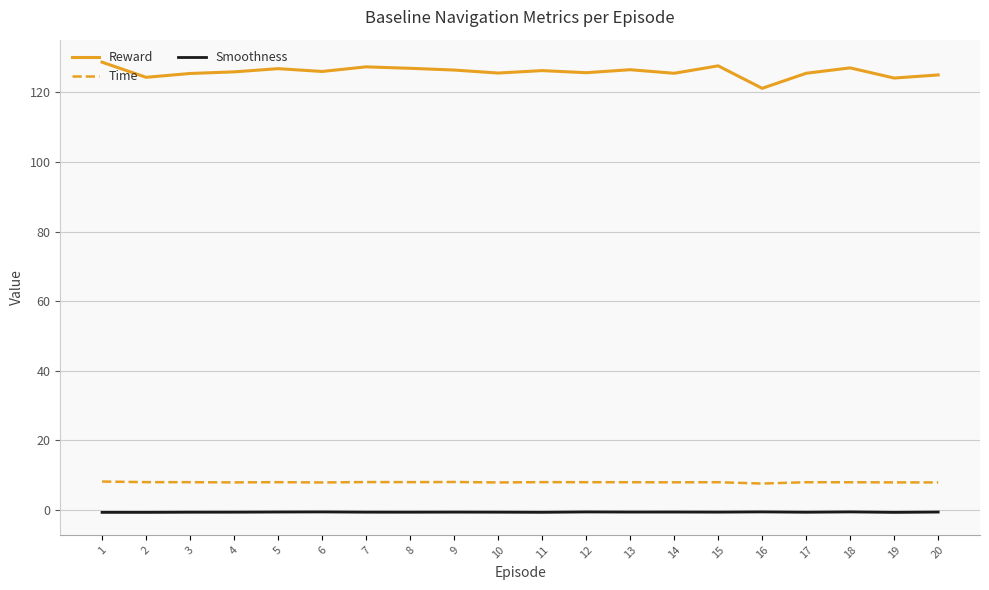

What is the lowest value of the Reward series?

121.2